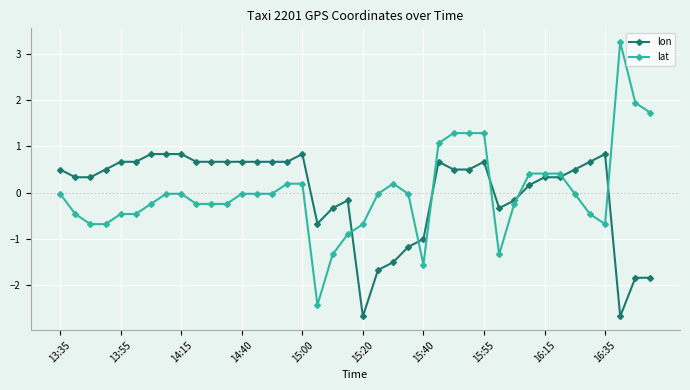

What is the smallest value displayed?

-2.7